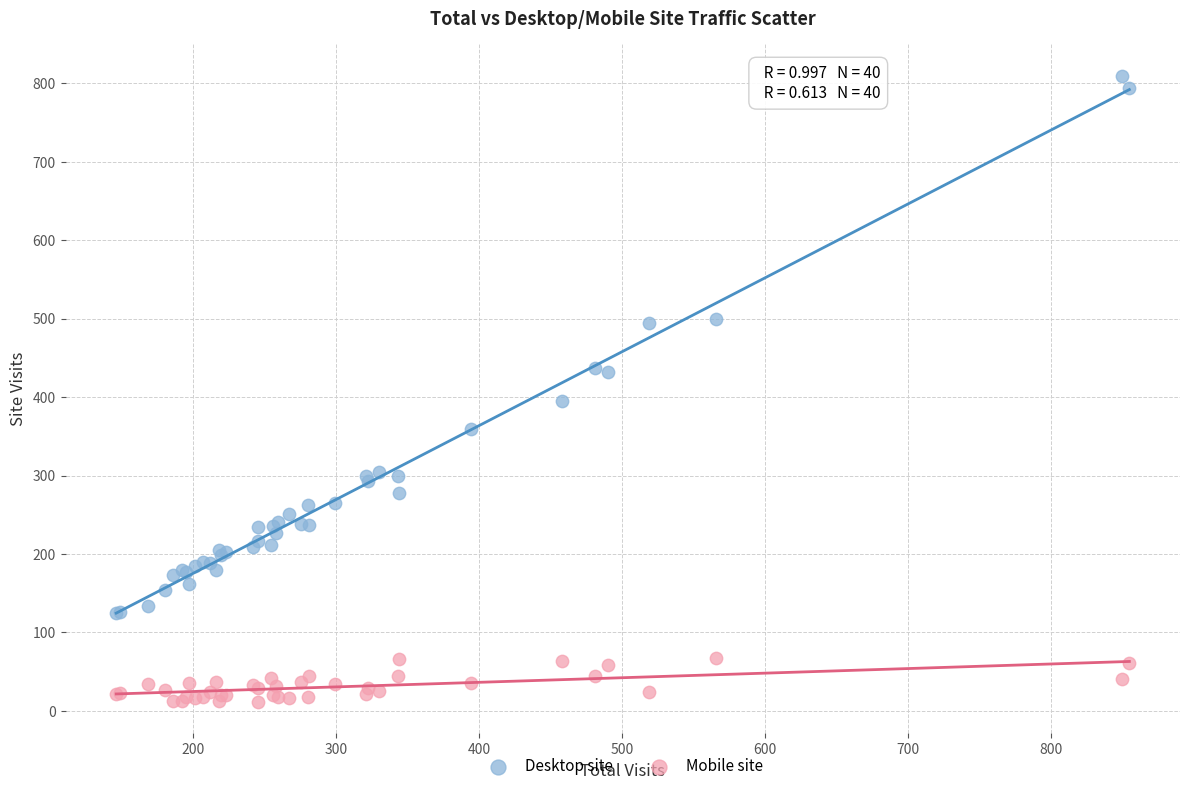

What are all the series names shown in the legend?

Desktop site, Mobile site